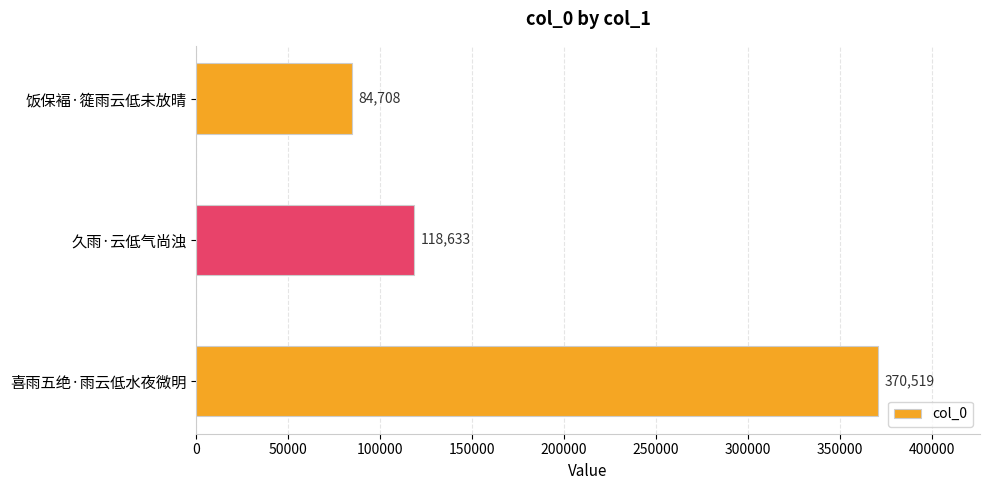

Approximately how many times larger is the value at 饭保褔·簁雨云低未放晴 compared to 久雨·云低气尚浊?

0.7